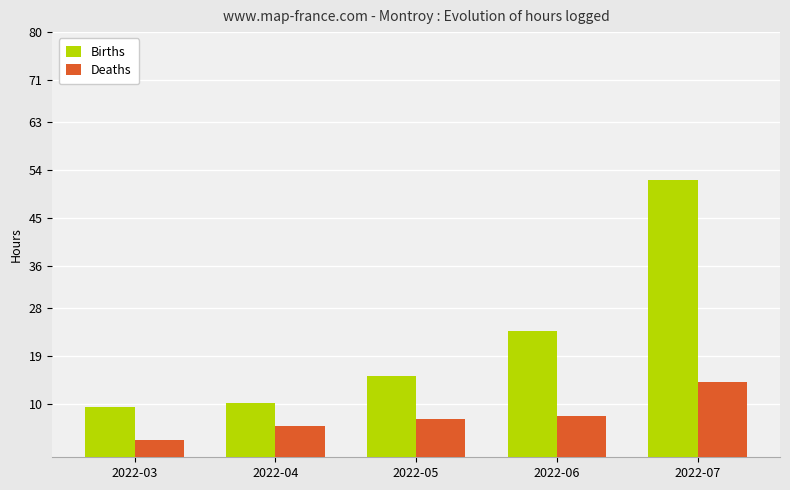

How many groups of bars are there?

5